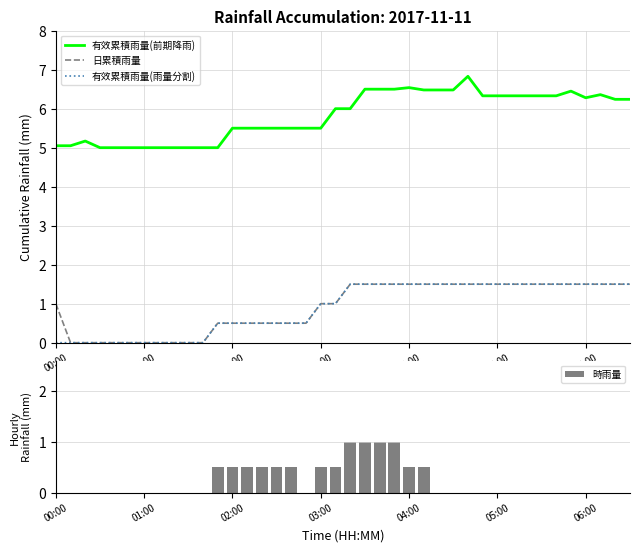

True or false: 有效累積雨量(前期降雨) and 日累積雨量 cross at least once.

False